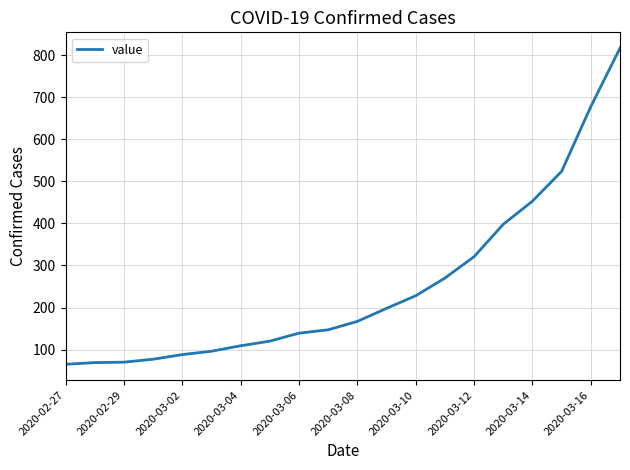

What is the smallest value displayed?

65